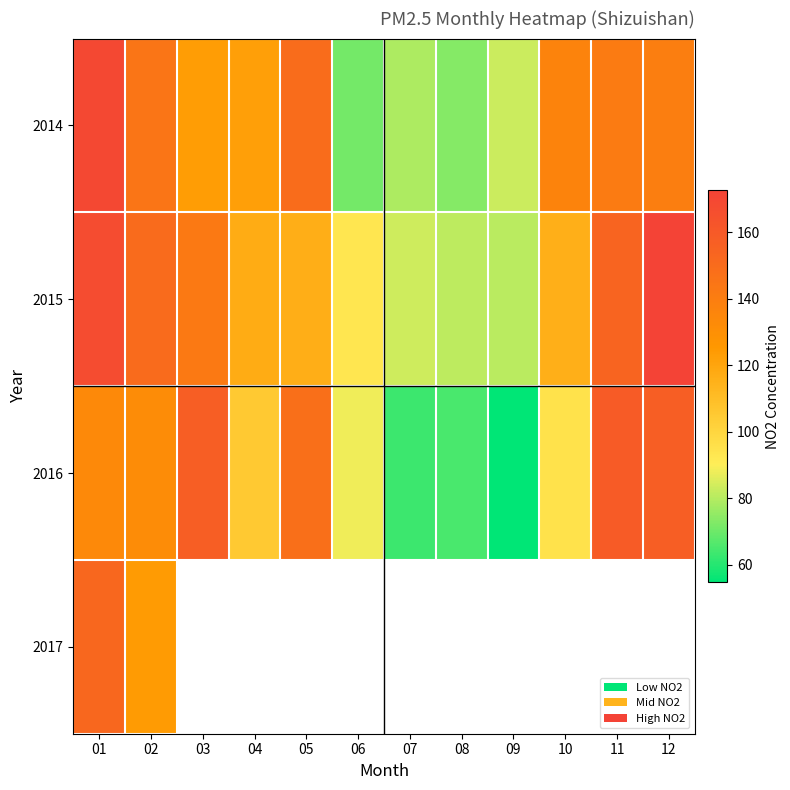

Which has a higher value, 02 or 07?

02